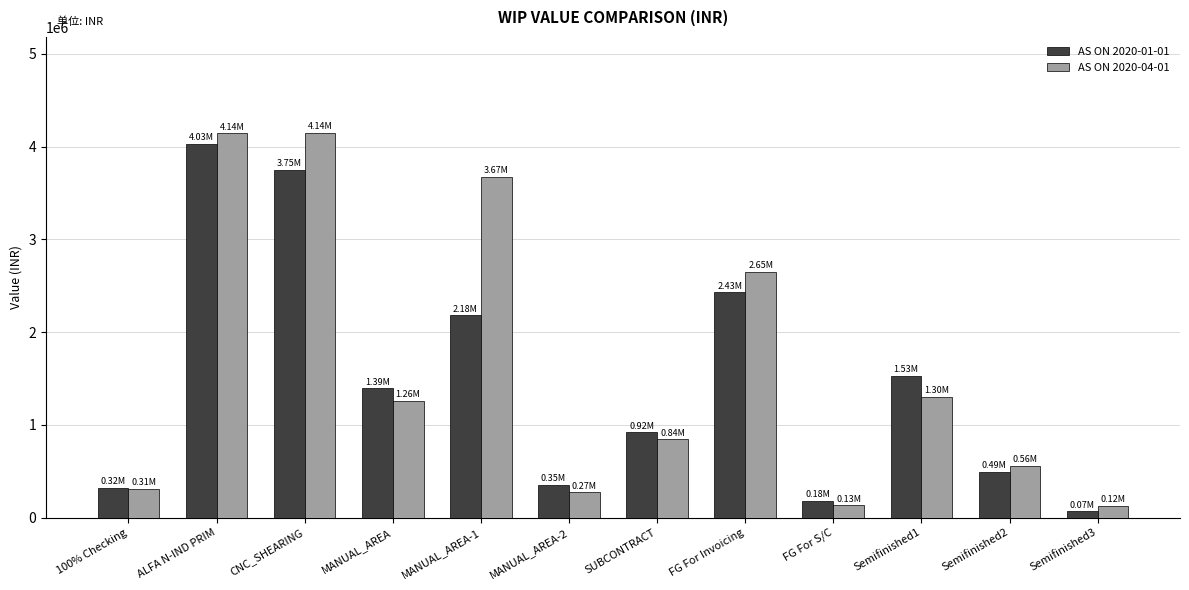

Which label corresponds to the smallest value in the chart?

Semifinished3